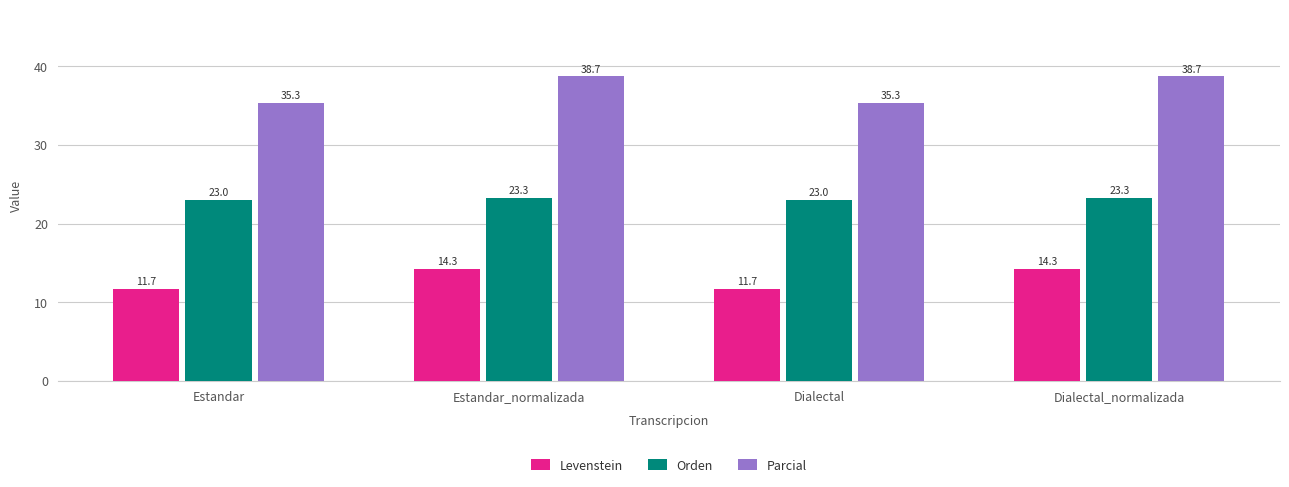

What is the maximum value shown in the chart?

38.7